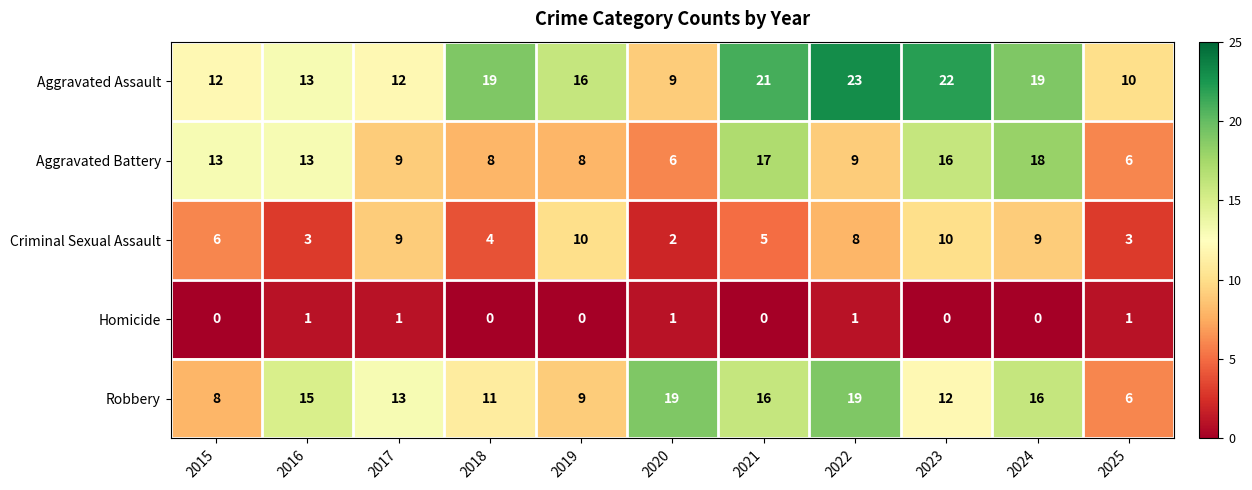

Which series changed the most between 2016 and 2017?

Criminal Sexual Assault